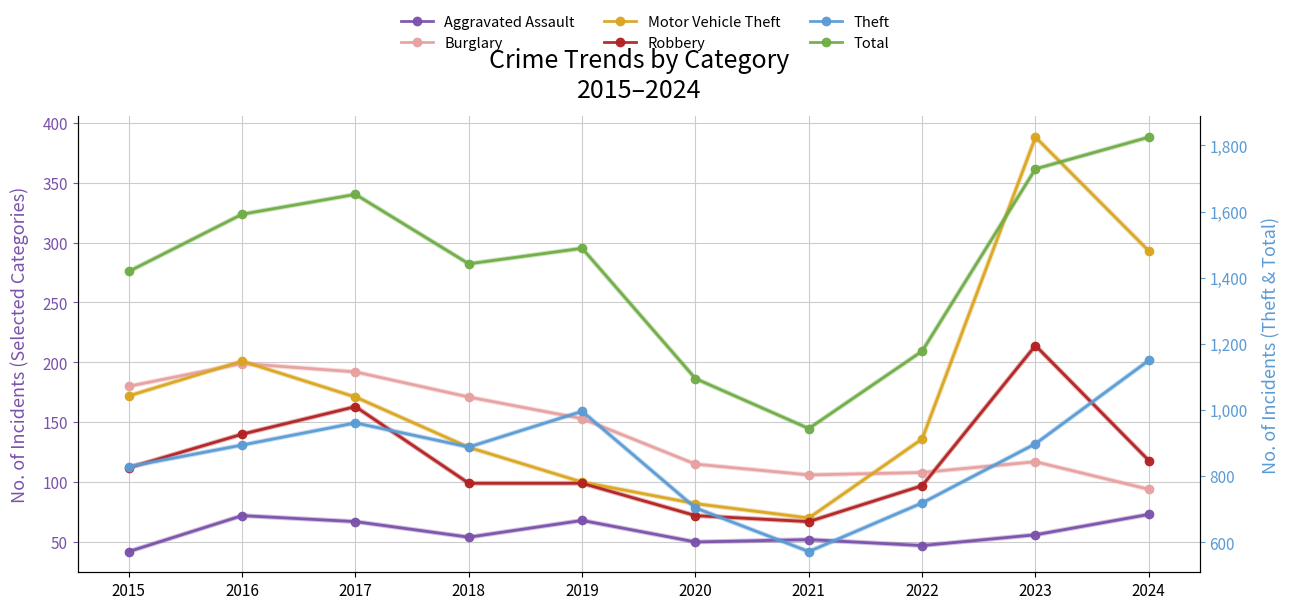

What is the sum of all Motor Vehicle Theft values?

1742